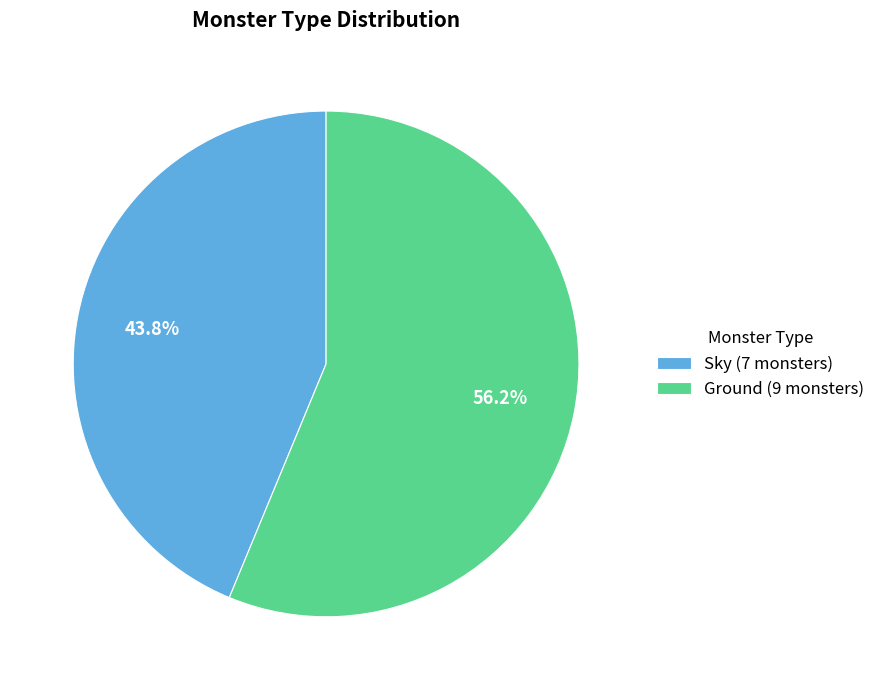

To the nearest percent, what is the combined percentage of Ground and Sky?

100%